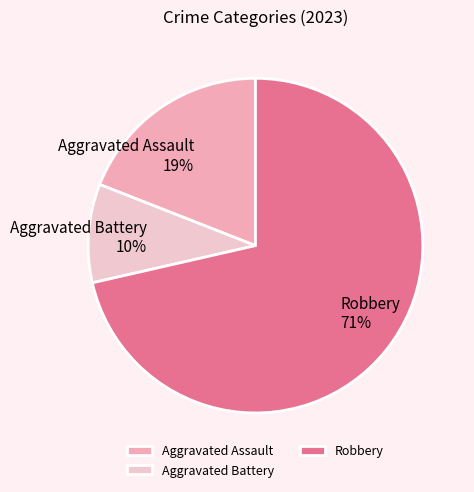

Which category has the biggest portion of the pie?

Robbery